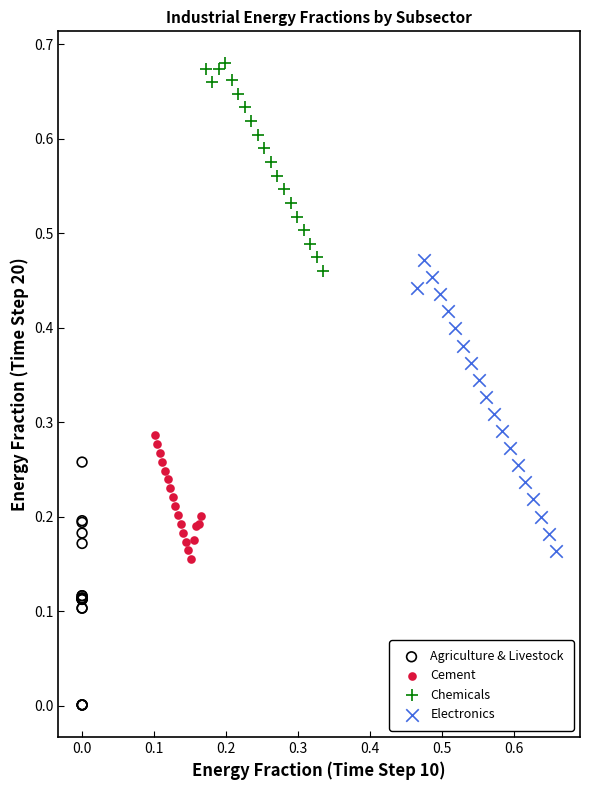

Which series contains the lowest Y value?

Agriculture & Livestock